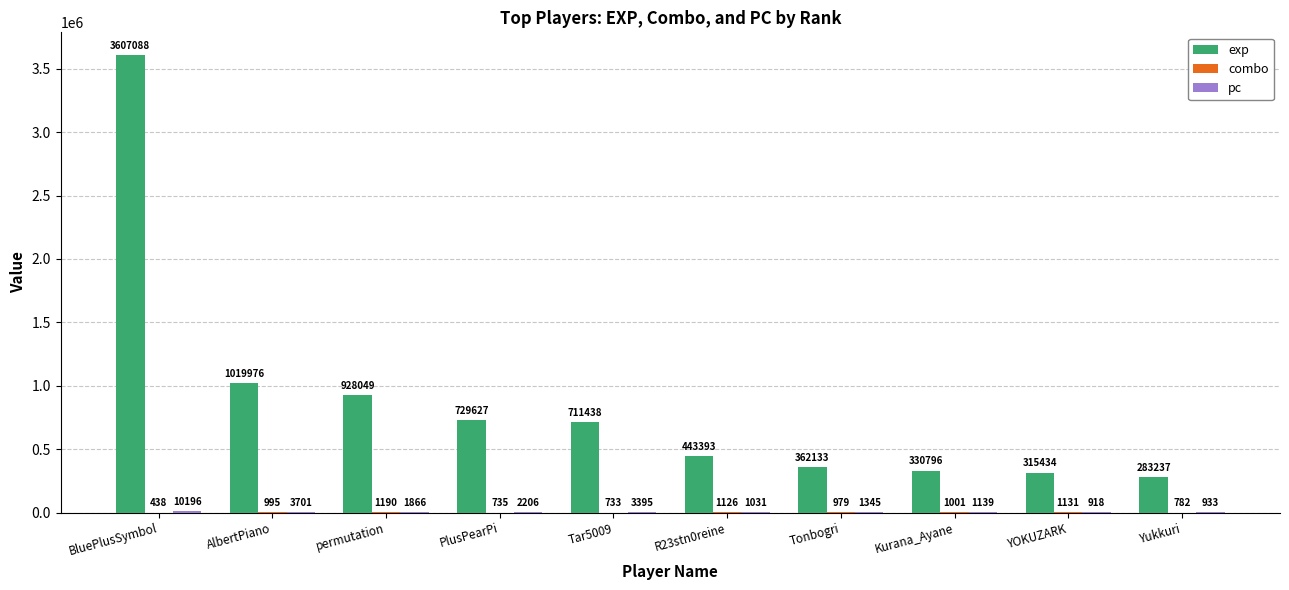

True or false: exp has a value of 330796 at Kurana_Ayane.

True